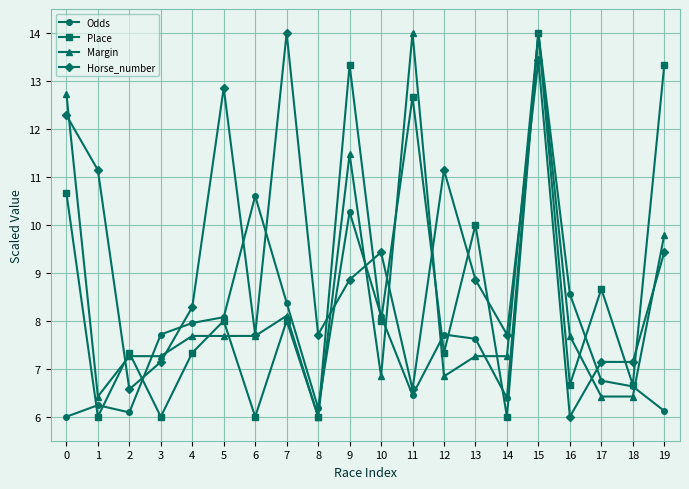

Between 0 and 14, which series saw the biggest shift?

Margin